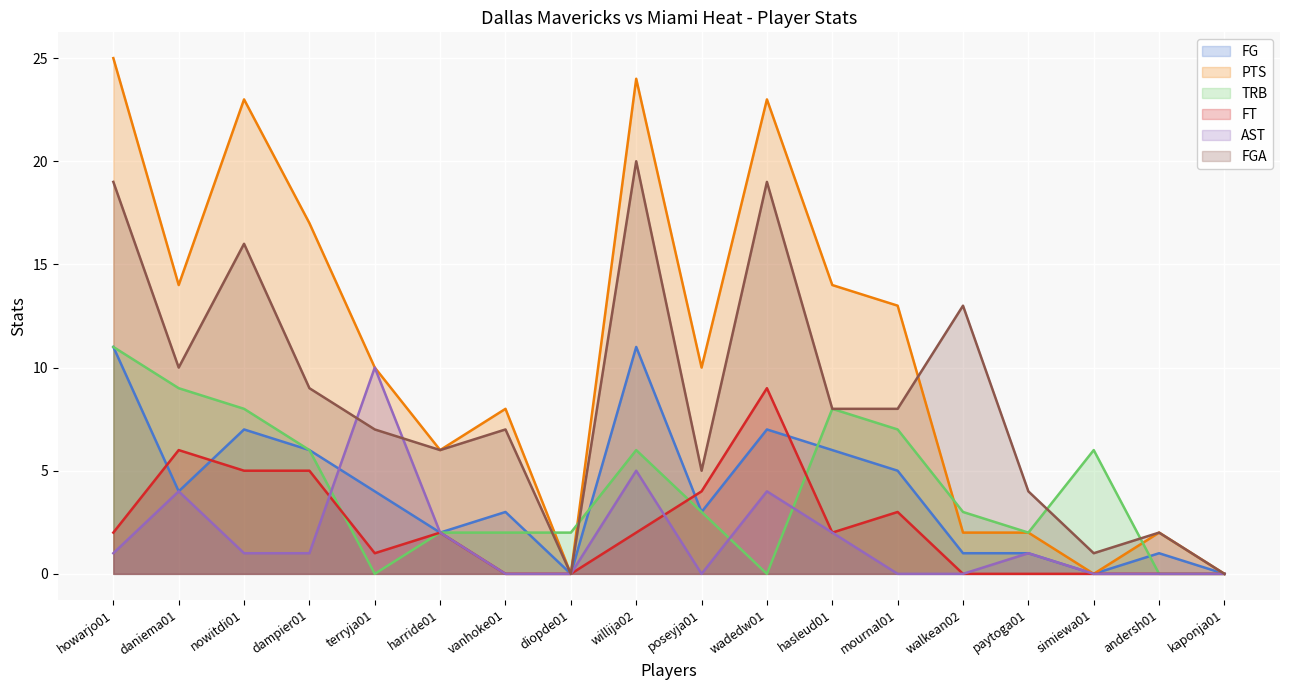

How many values in the TRB series exceed 3?

8